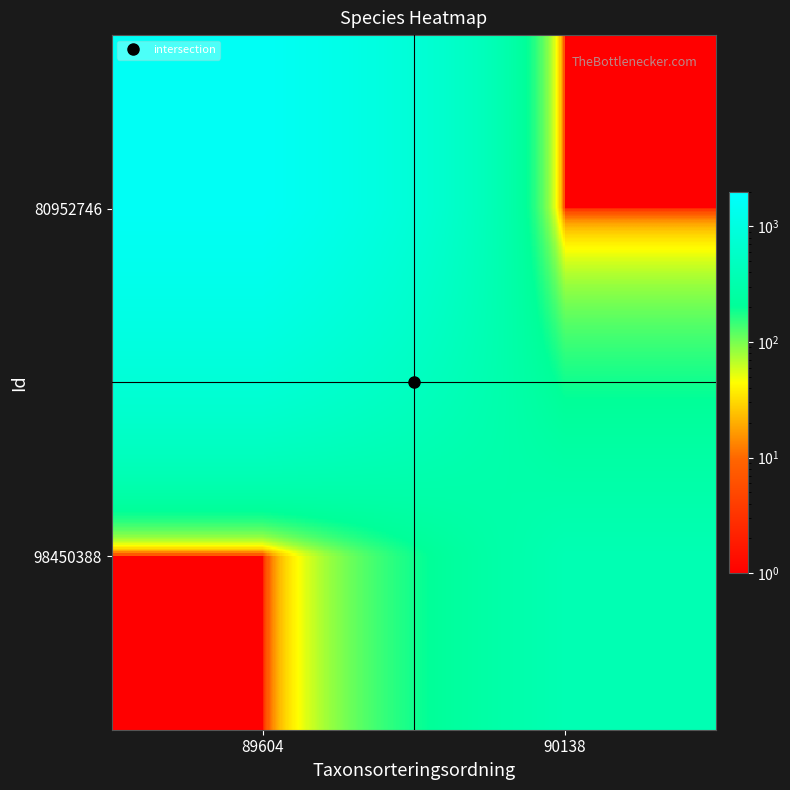

How many series are shown in this chart?

2